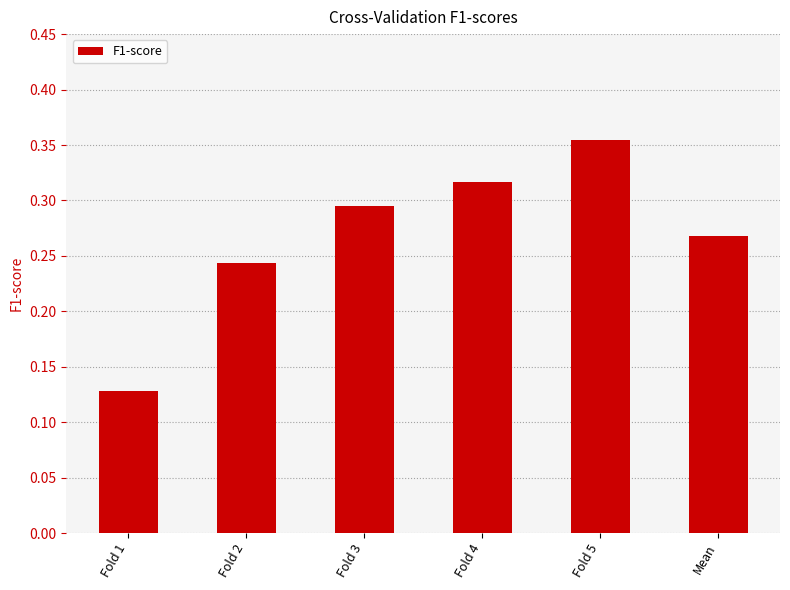

Rank the categories by value from highest to lowest.

Fold 5, Fold 4, Fold 3, Mean, Fold 2, Fold 1